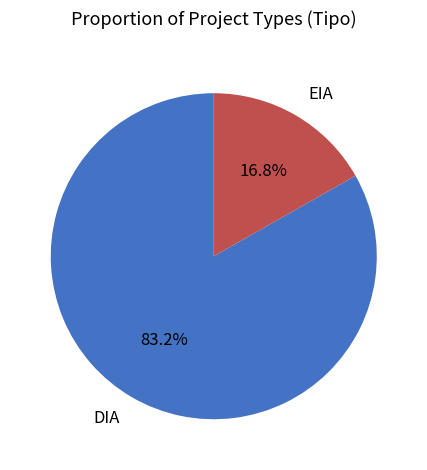

Count the number of slices in the pie.

2